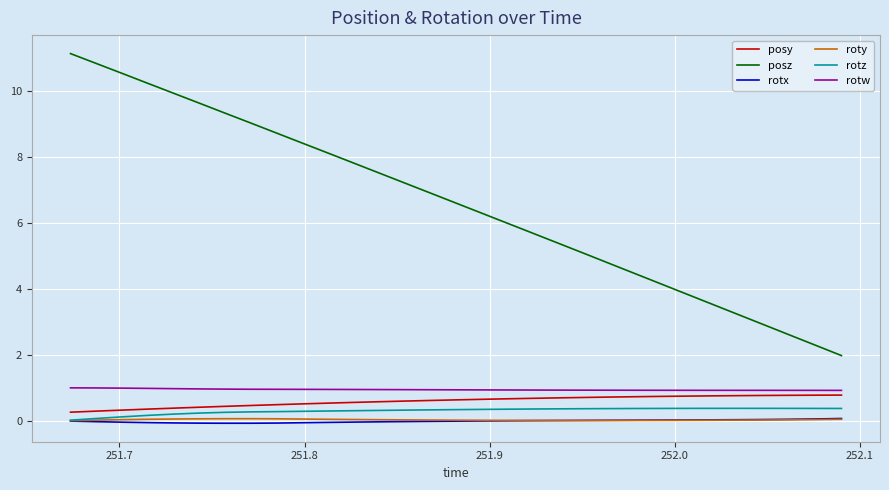

What are all the series names shown in the legend?

posy, posz, rotx, roty, rotz, rotw